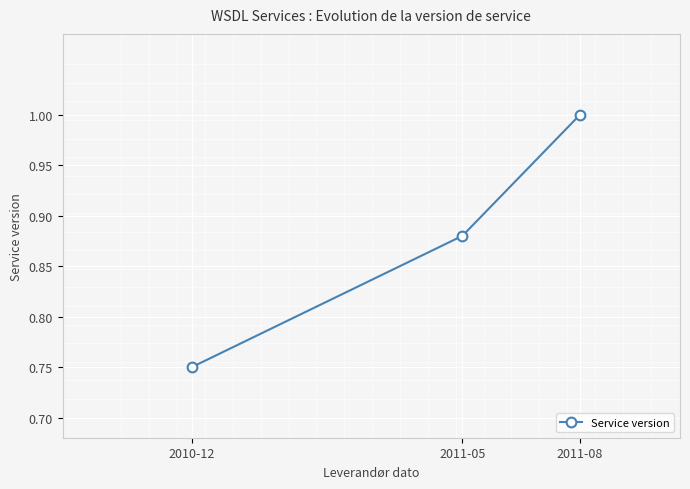

The value at 2011-05 is 0.2. True or false?

False